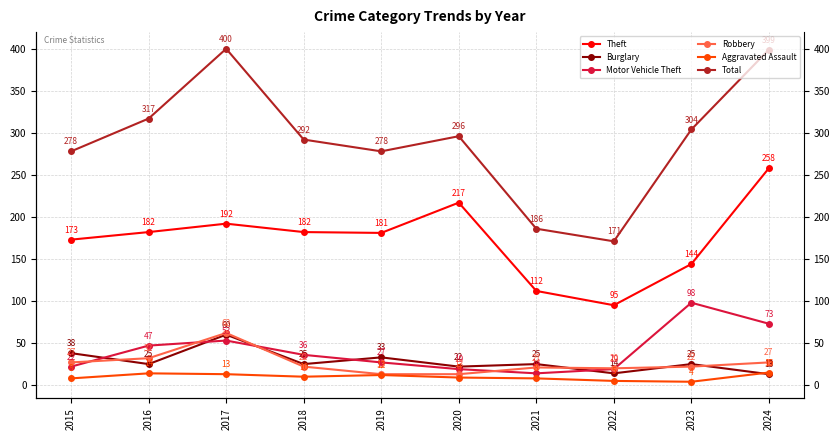

How many interior local valleys does the Burglary series have?

4